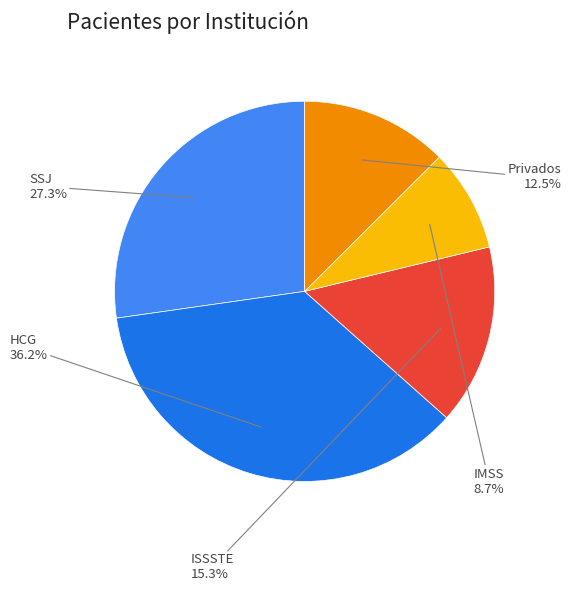

The ISSSTE slice represents 9% of the pie. True or false?

False